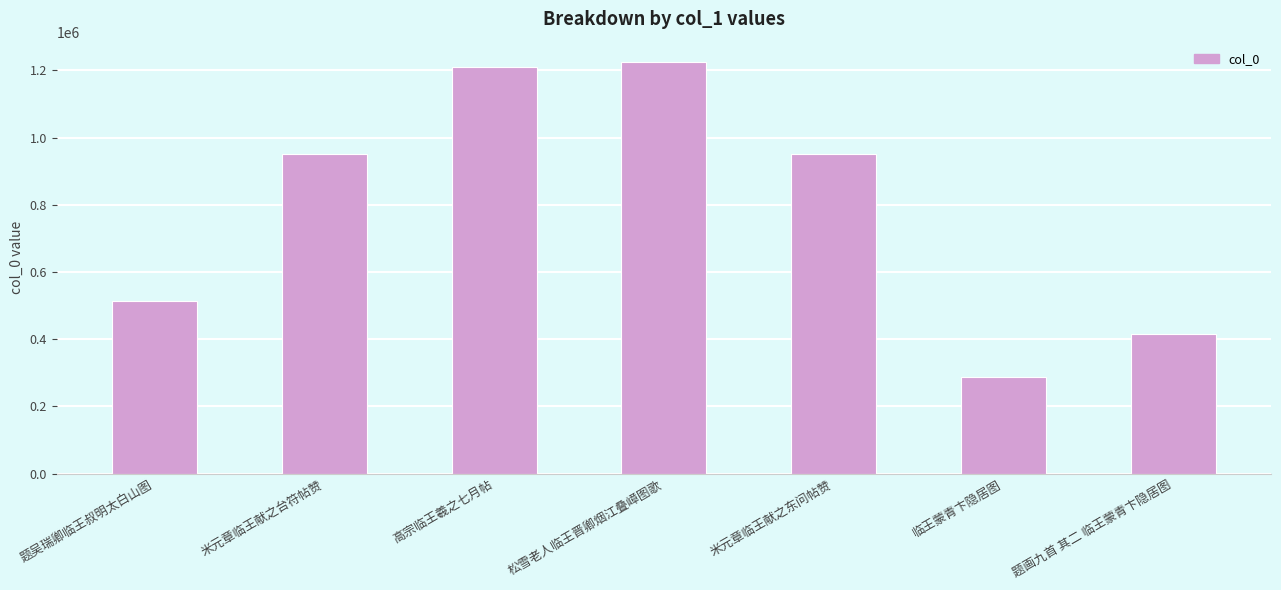

What is the minimum value shown in the chart?

287686